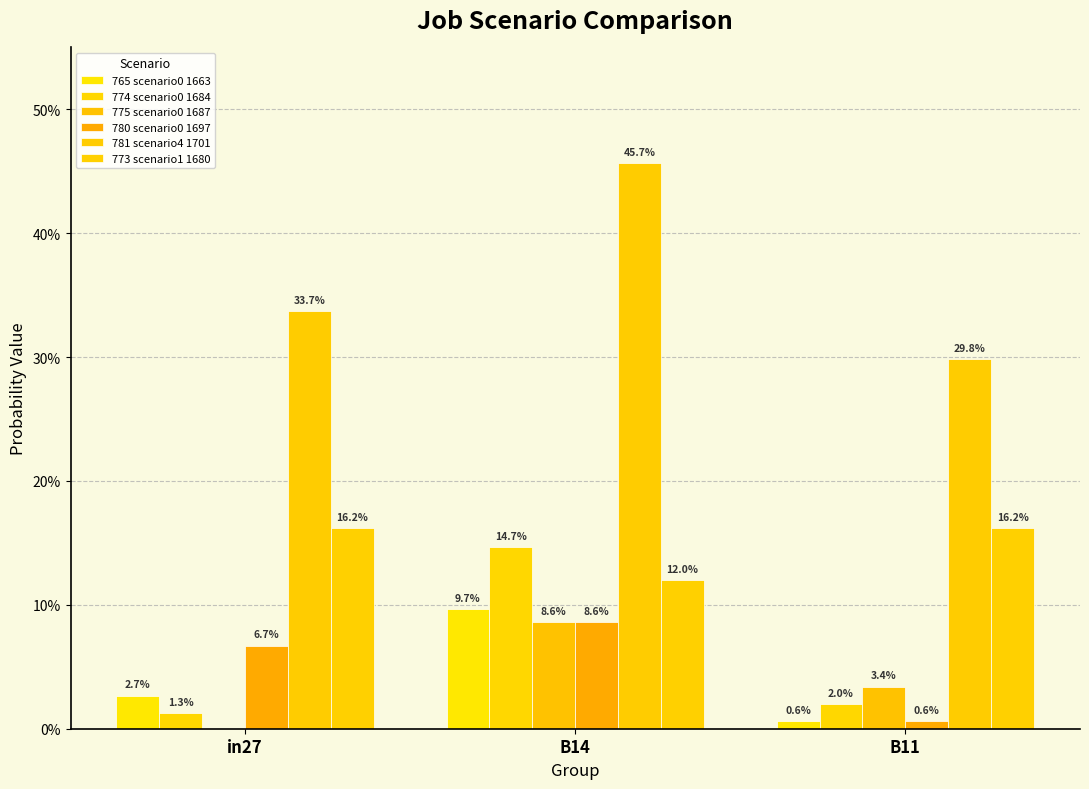

True or false: 765 scenario0 1663 has a value of 0.0 at B11.

False